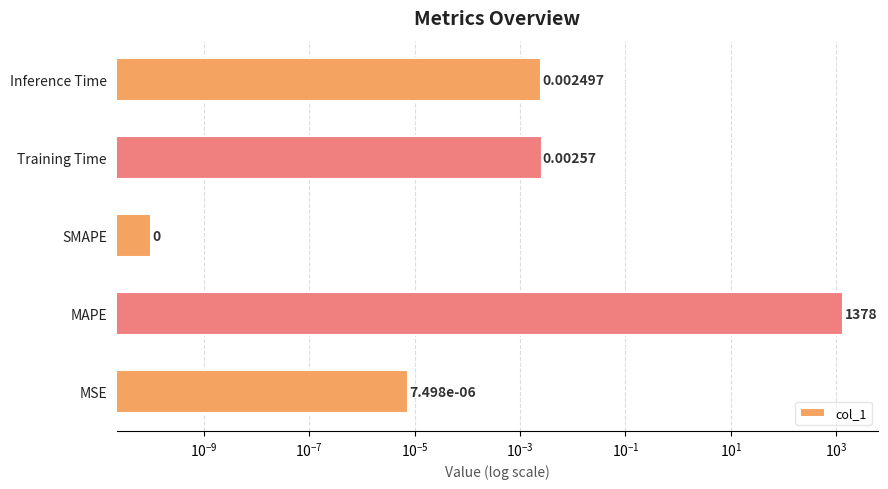

The value at MSE is 0.0. True or false?

False